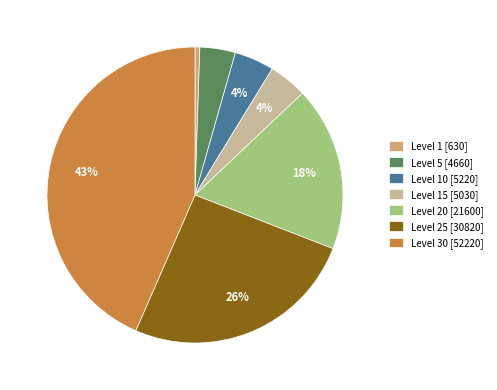

Which slice is the smallest?

Level 1 [630]